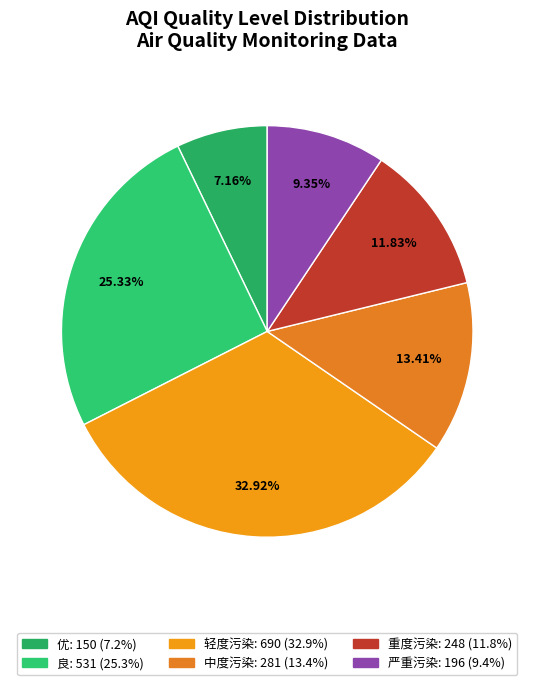

The 轻度污染 slice represents 27% of the pie. True or false?

False